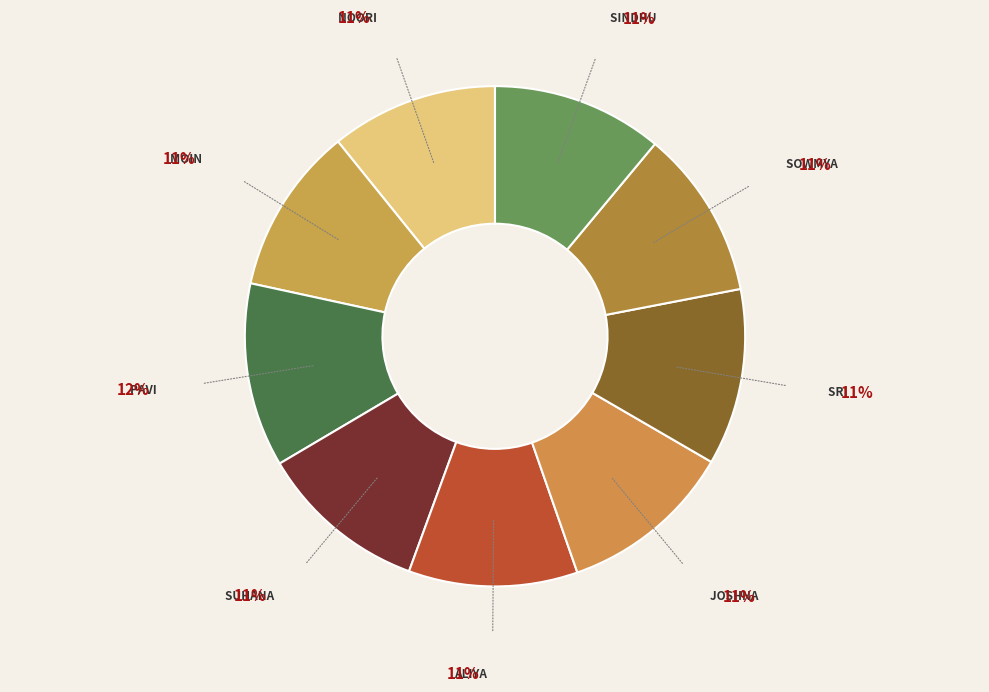

Count the number of slices in the pie.

9